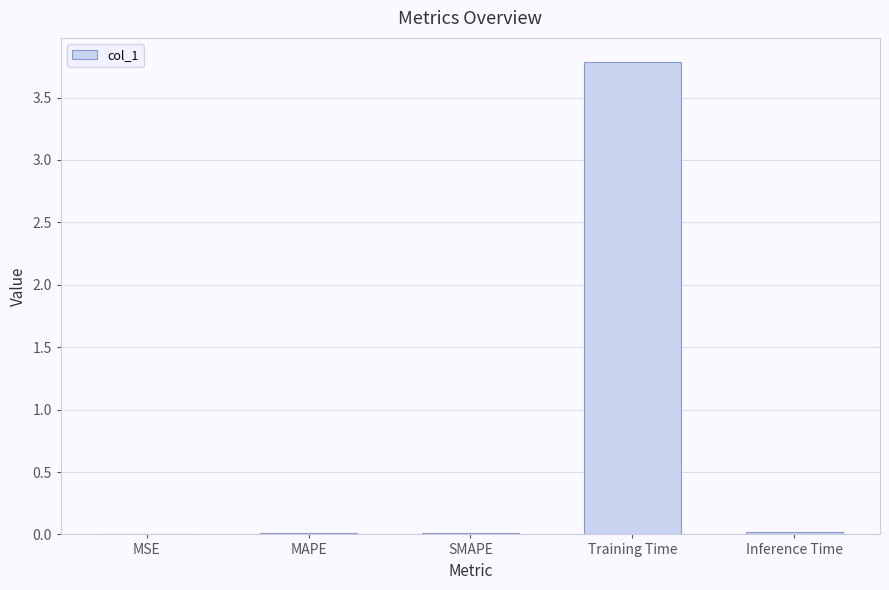

Which has a higher value, Training Time or SMAPE?

Training Time